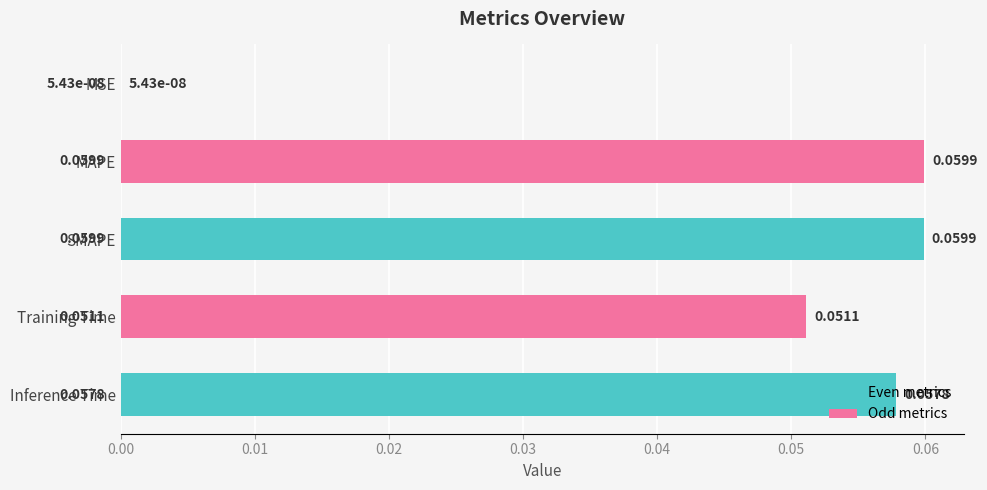

Which has a higher value, SMAPE or Inference Time?

SMAPE